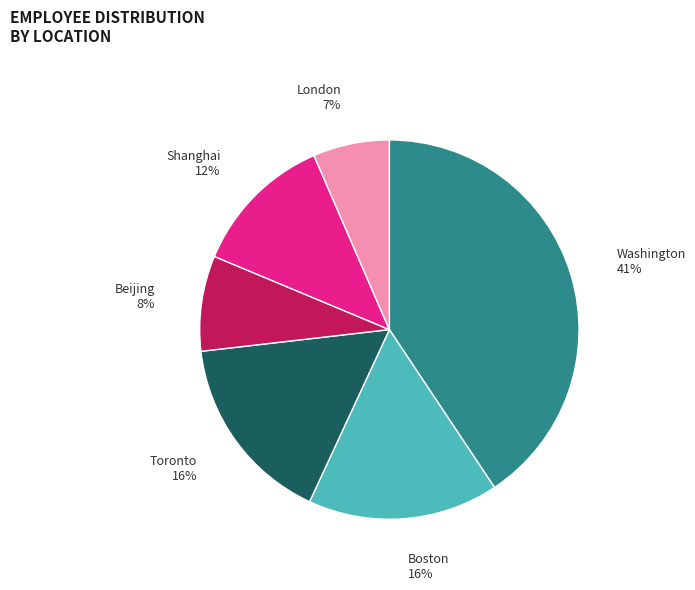

To the nearest percent, what percentage of the pie is Washington?

41%